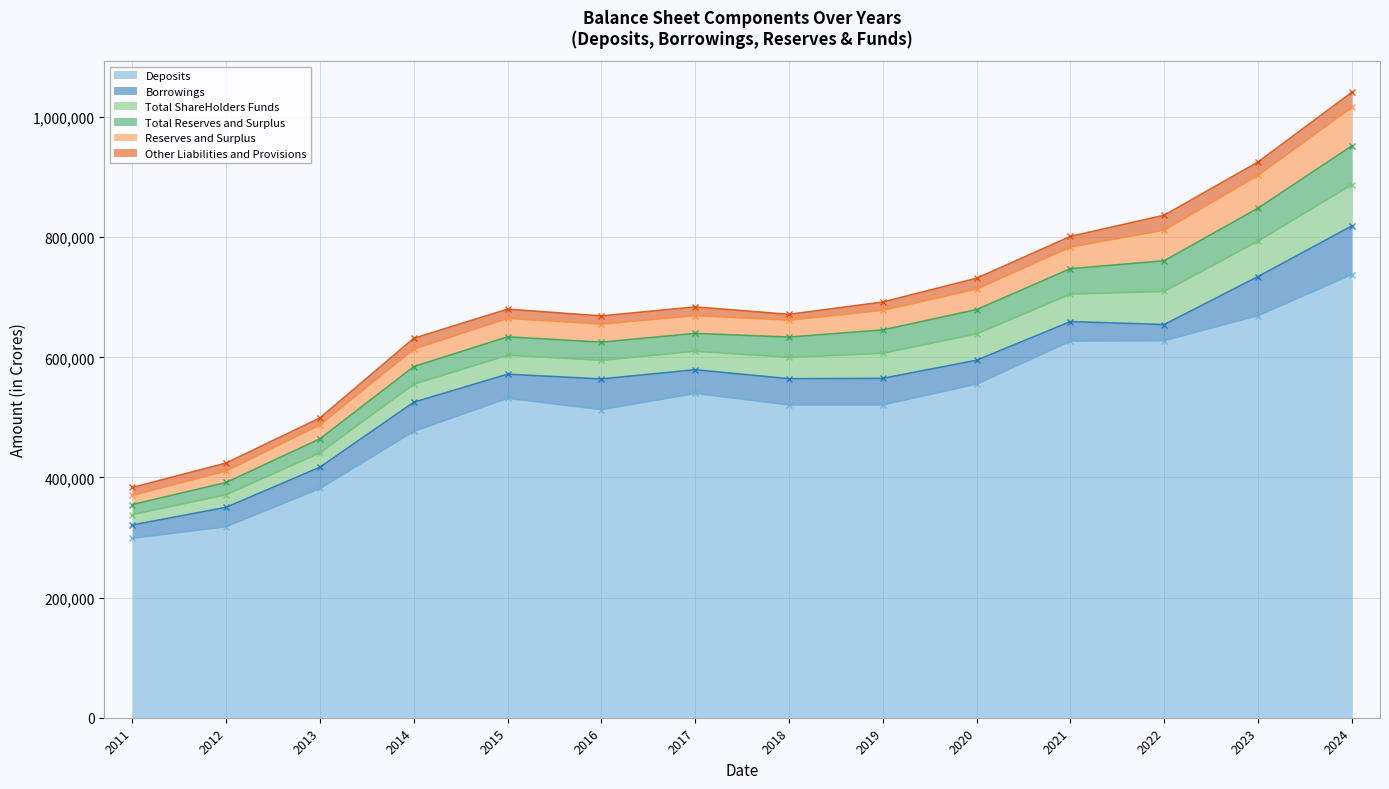

What are all the series names shown in the legend?

Deposits, Borrowings, Total ShareHolders Funds, Total Reserves and Surplus, Reserves and Surplus, Other Liabilities and Provisions